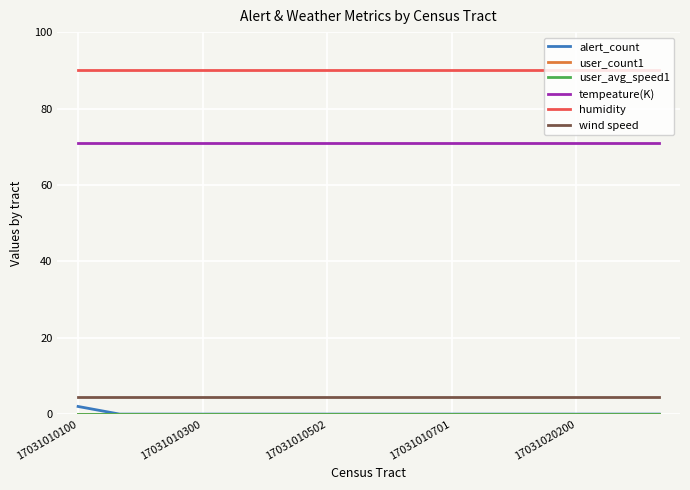

Which series has the largest total across all categories?

humidity